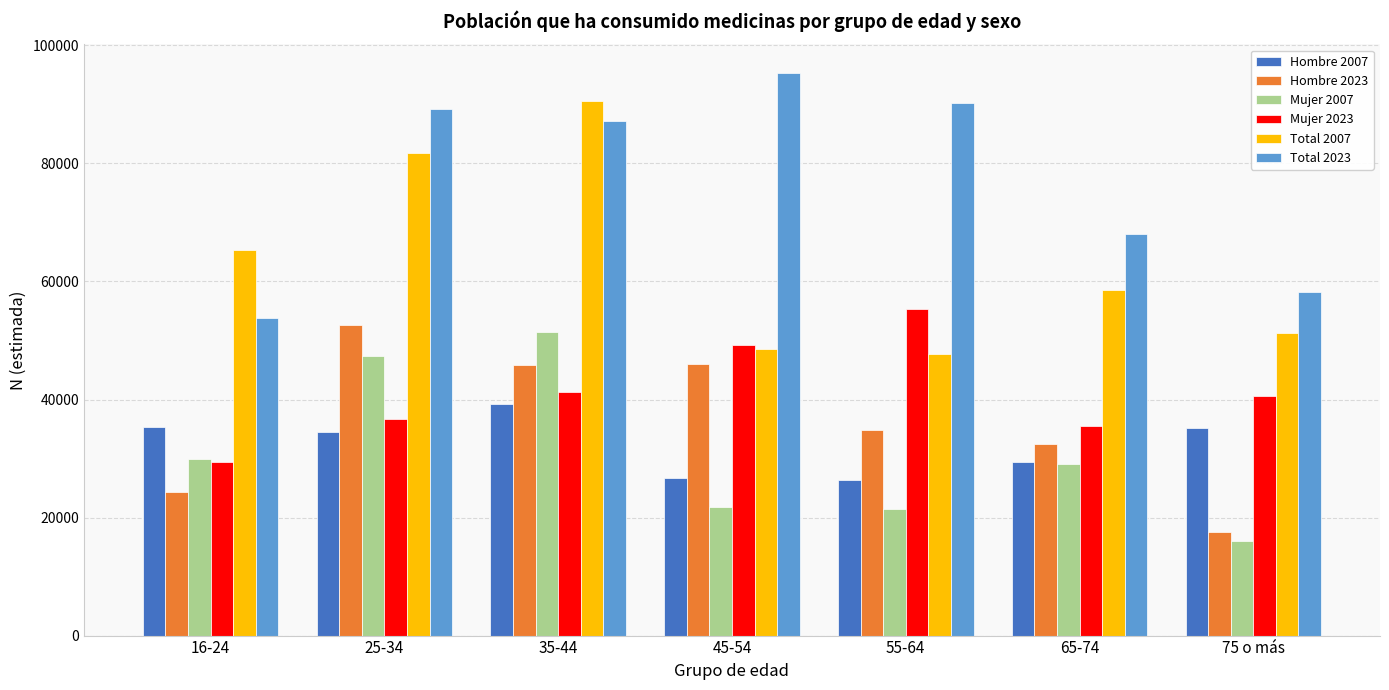

What are all the series names shown in the legend?

Hombre 2007, Hombre 2023, Mujer 2007, Mujer 2023, Total 2007, Total 2023